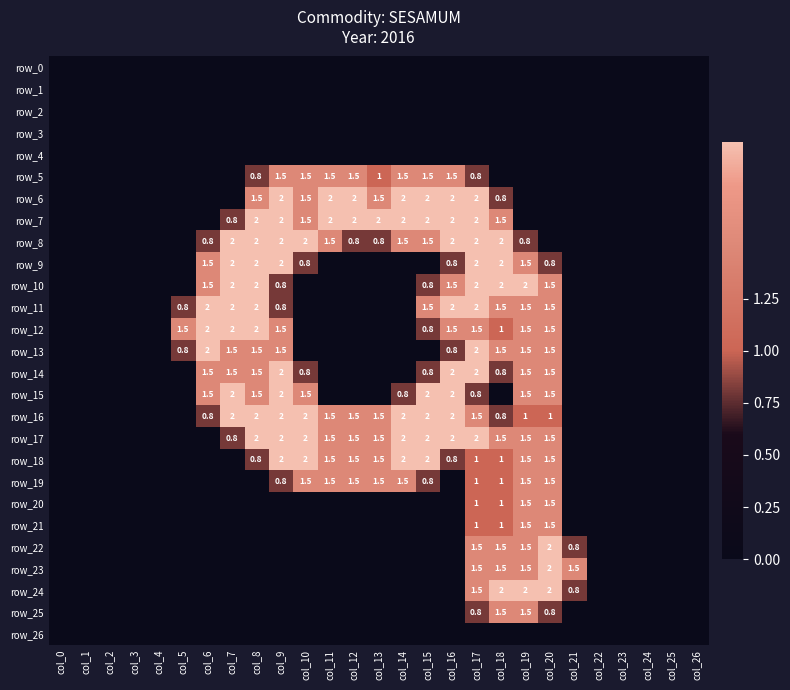

List the labels in order of row_14 value, smallest first.

col_0, col_1, col_2, col_3, col_4, col_5, col_11, col_12, col_13, col_14, col_21, col_22, col_23, col_24, col_25, col_26, col_10, col_15, col_18, col_6, col_7, col_8, col_19, col_20, col_9, col_16, col_17